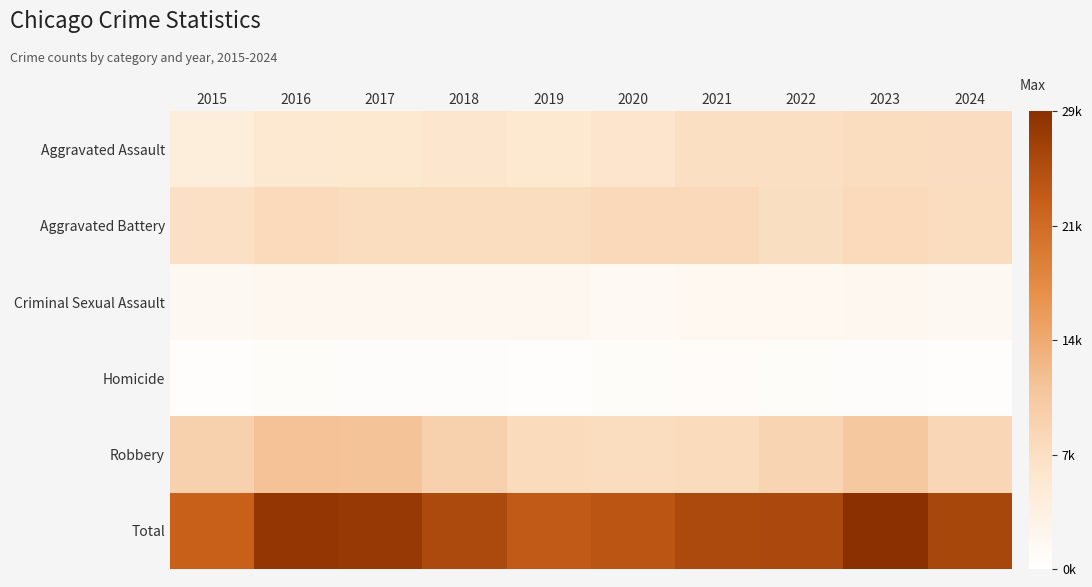

Which series has the largest range (max minus min)?

Total